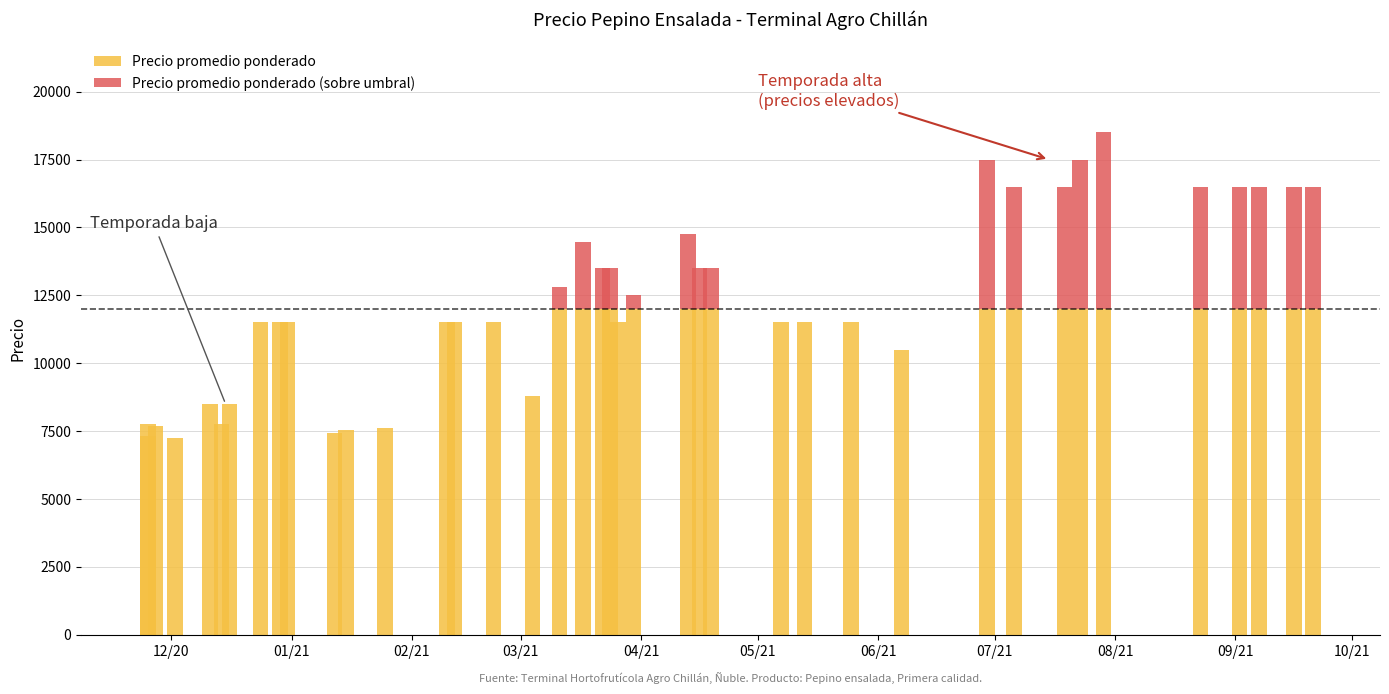

Between 09/21 and 07/21, which is larger?

09/21